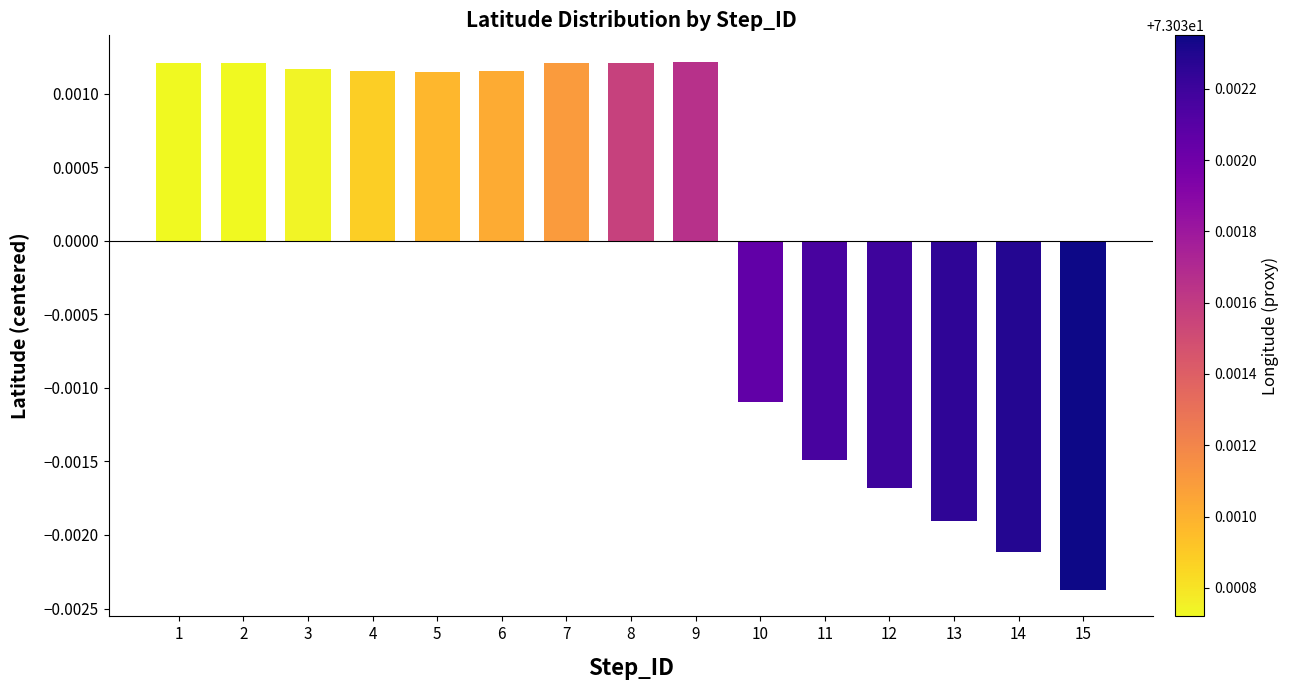

Count the values in the range 0 to 1.

9